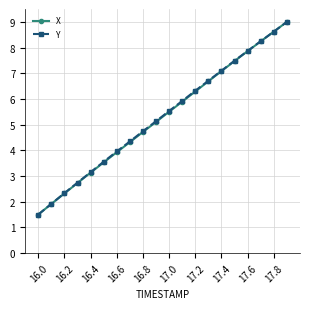

At how many categories does at least one series exceed 3?

16